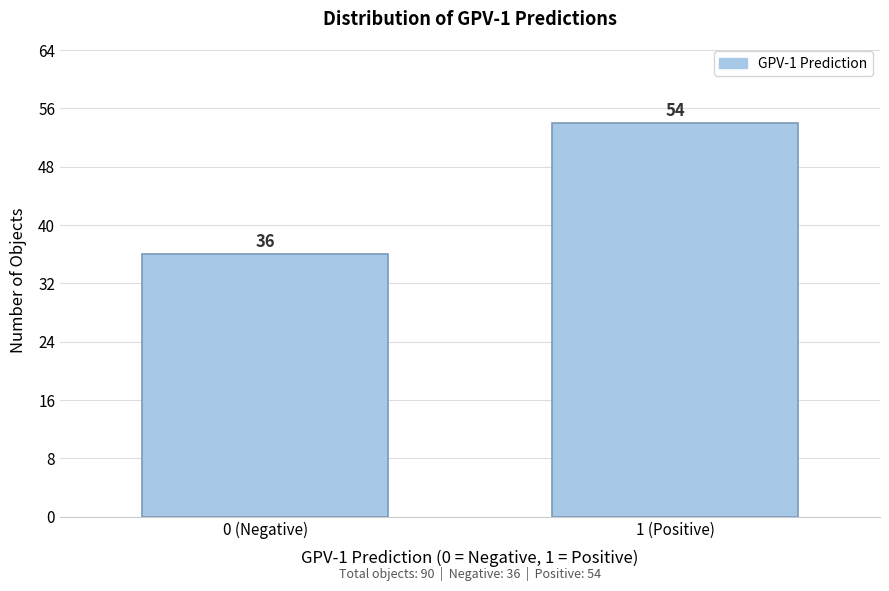

Reading right to left, what are all the values shown in this chart?

54	36